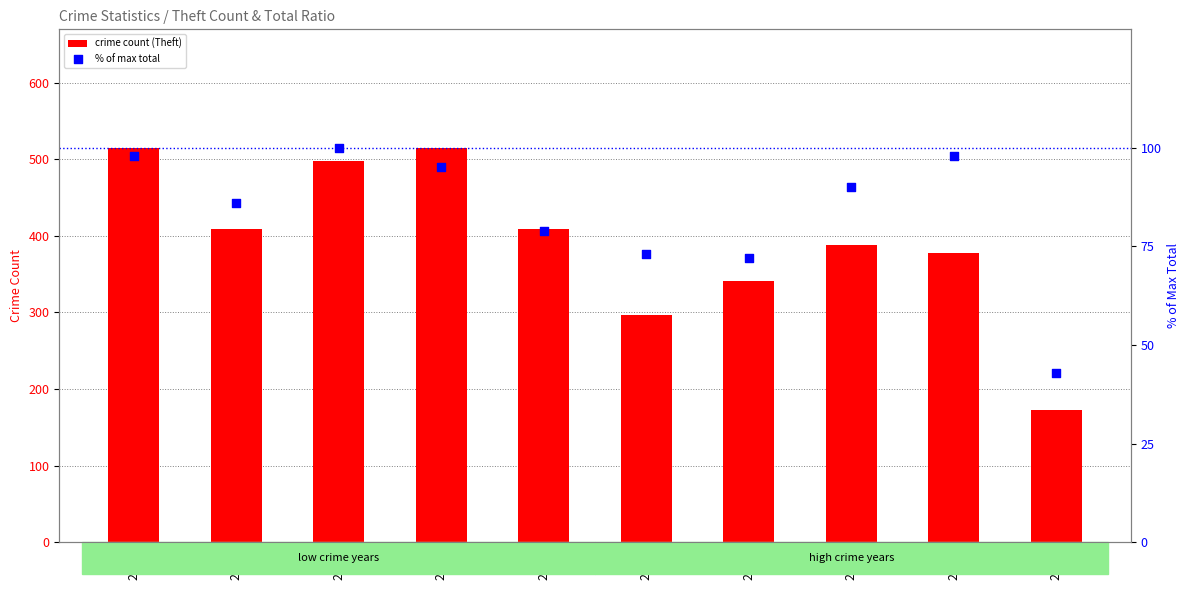

At which category is the sum across all series the highest?

2015